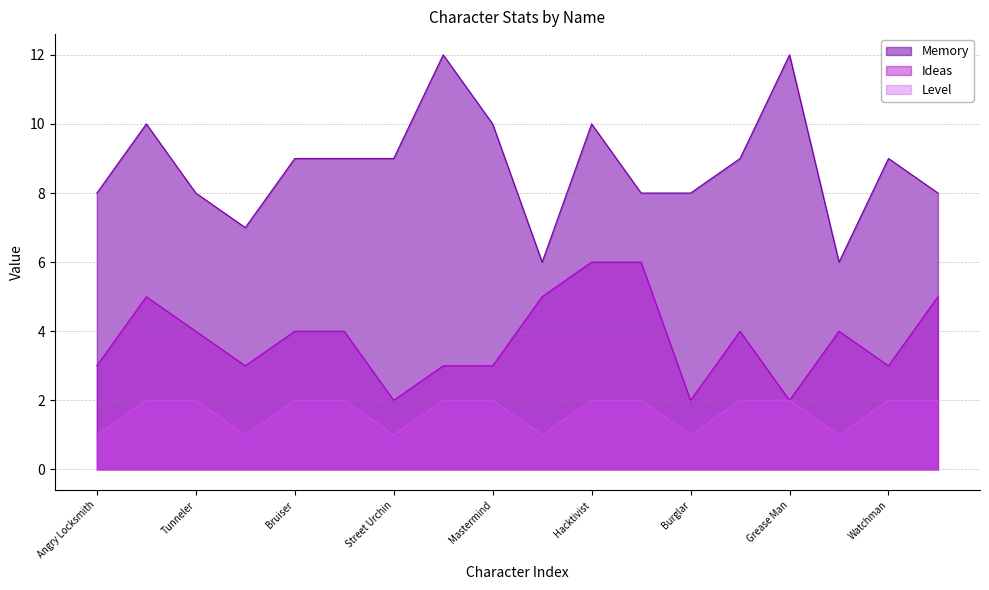

Is the value of Ideas at Burglar greater than the value of Memory at Safecracker?

No